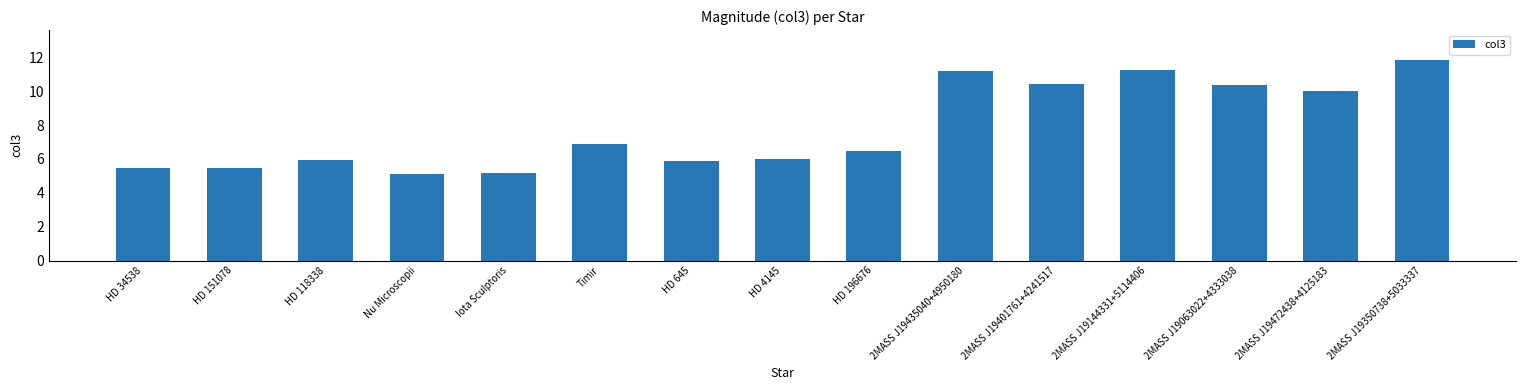

What is the difference between the values at 2MASS J19144331+5114406 and HD 196676?

4.8